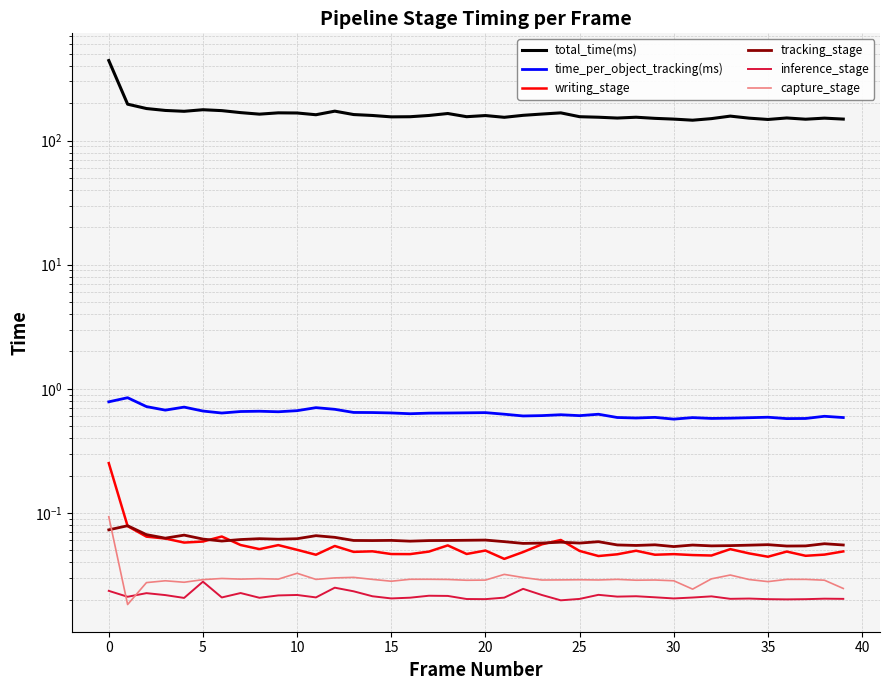

Does the chart display data point markers on the line(s)?

No